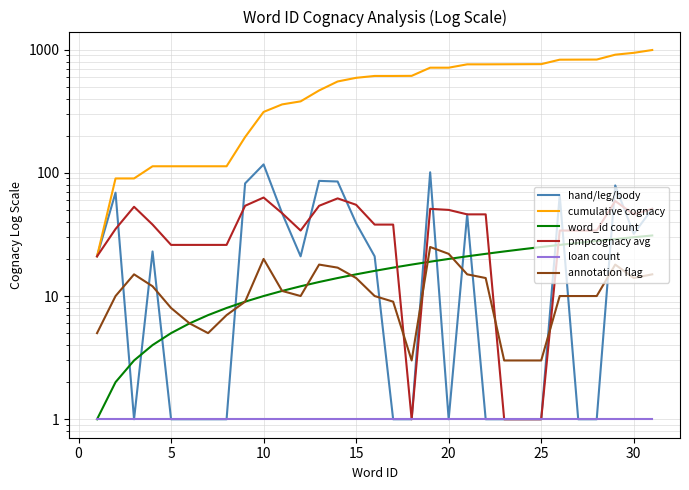

What are all the series names shown in the legend?

hand/leg/body, cumulative cognacy, word_id count, pmpcognacy avg, loan count, annotation flag